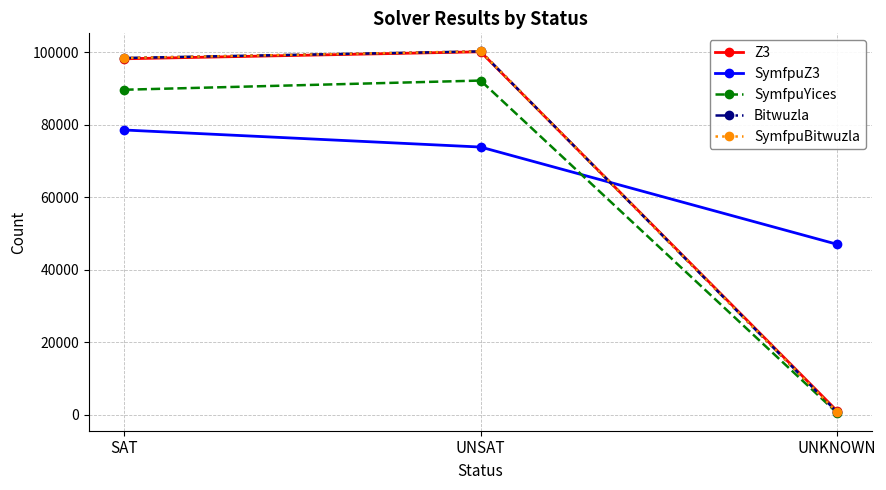

What is the greatest value displayed?

100237